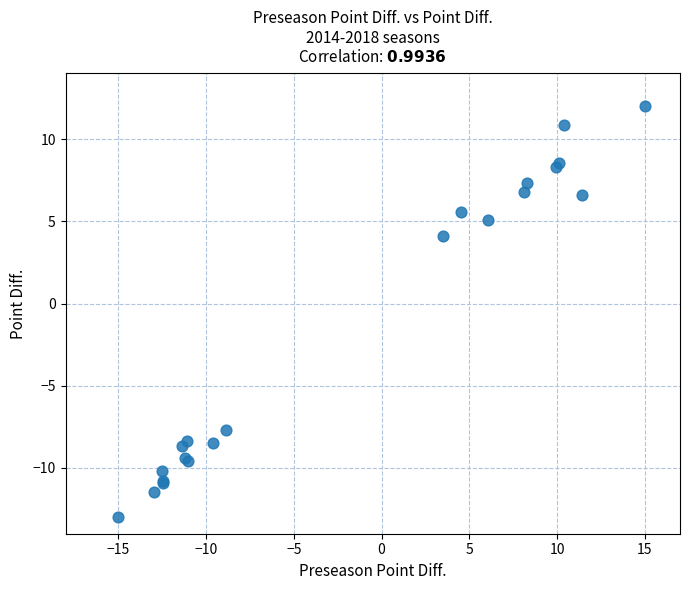

What Y value in the scatter plot is closest to 0?

4.1